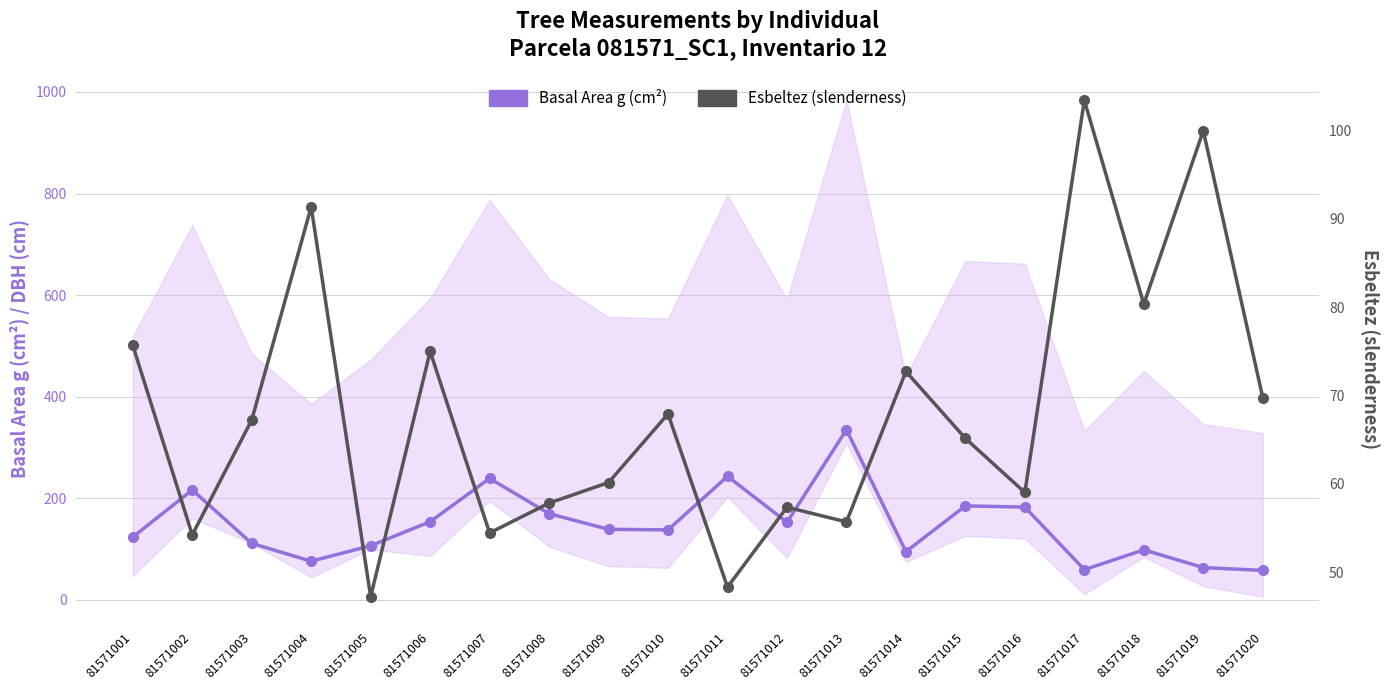

Does the chart have visible grid lines?

Yes